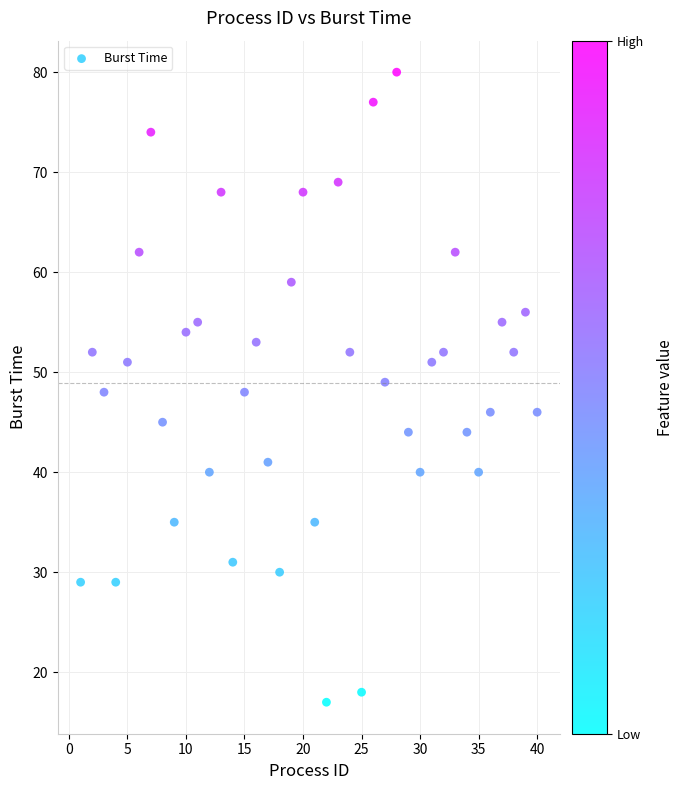

What is the range of X values (max minus min)?

39